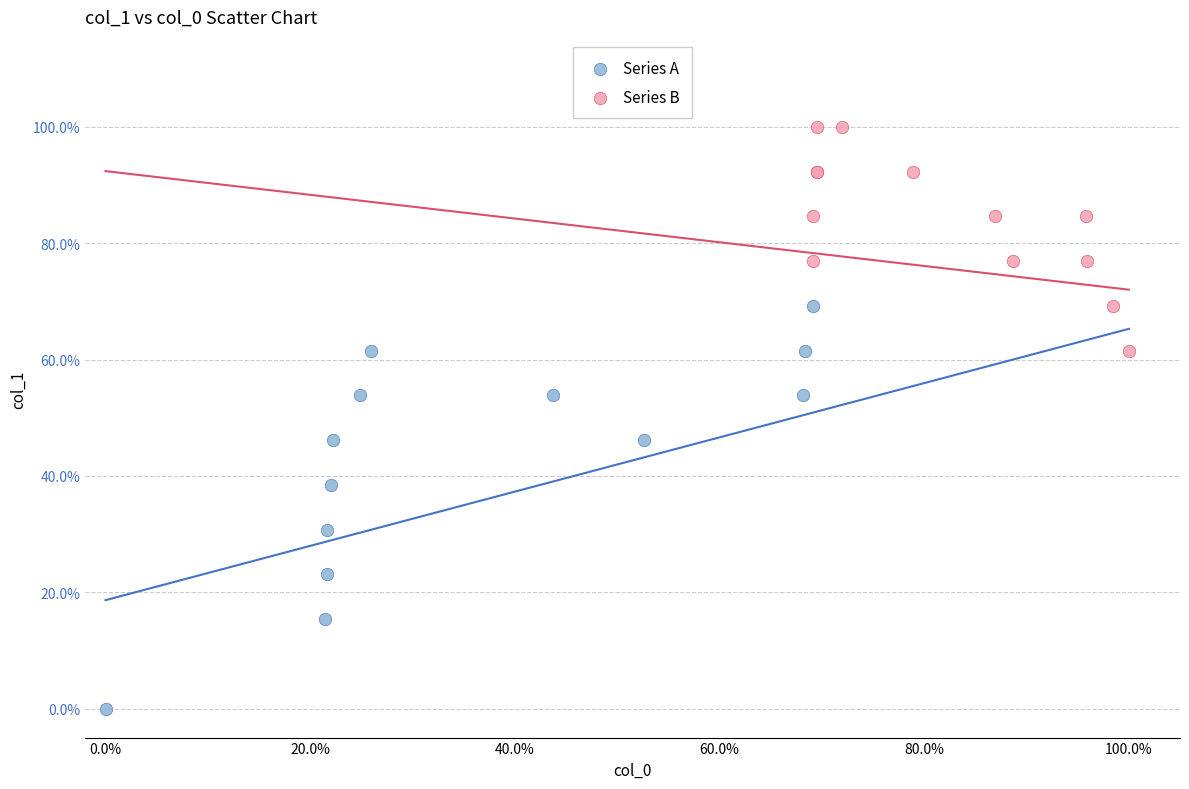

Which series has the widest spread of Y values?

Series A